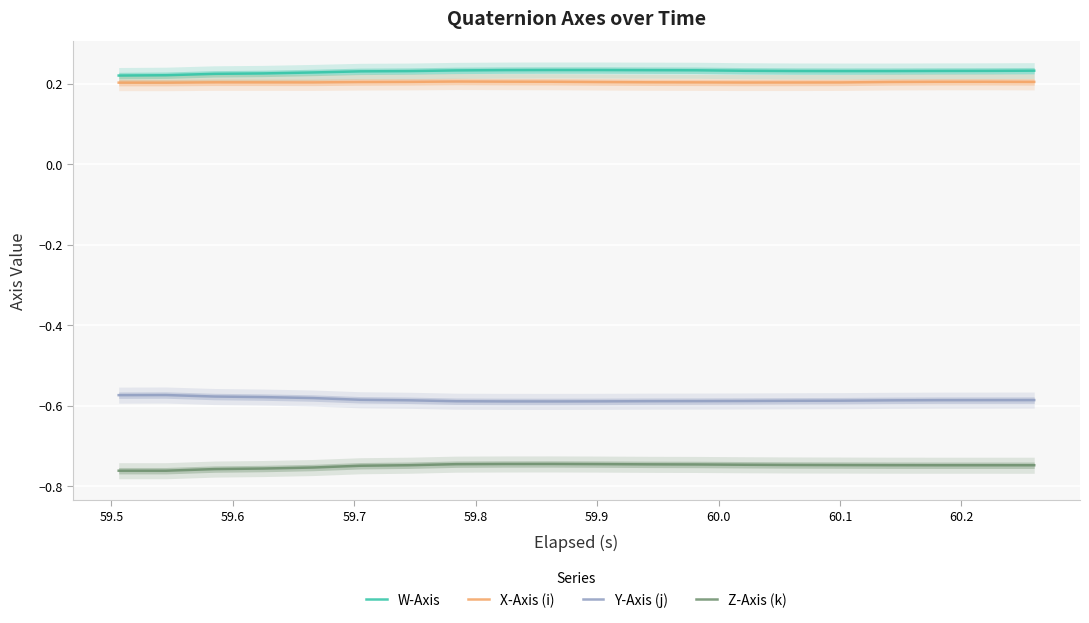

True or false: X-Axis (i) and Z-Axis (k) cross at least once.

False